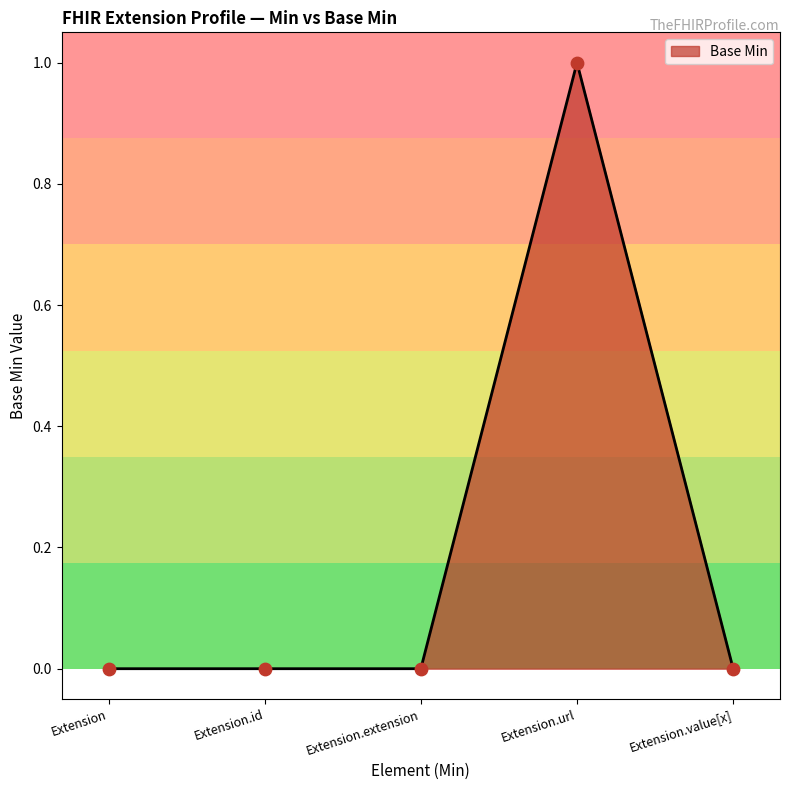

Between Extension.id and Extension.url, which is larger?

Extension.url